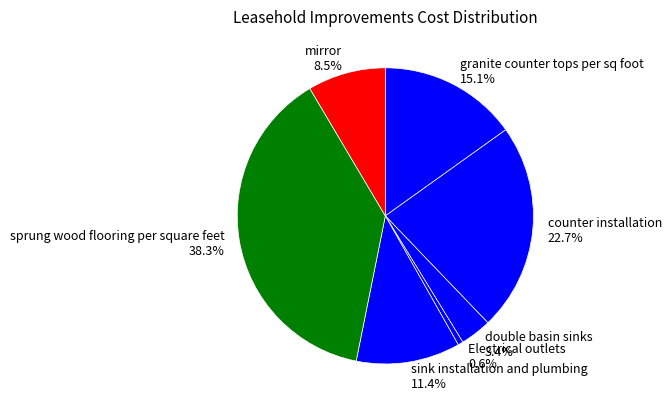

To the nearest percent, what is the average slice percentage?

14%